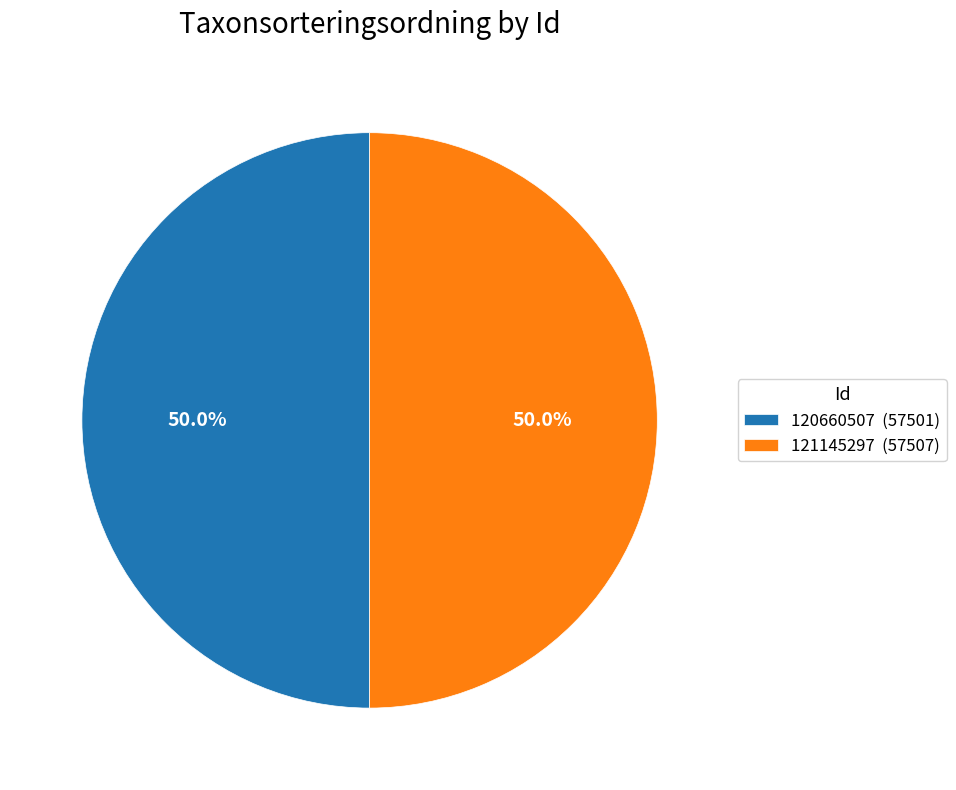

Approximately how many times larger is the value at 121145297 (57507) compared to 120660507 (57501)?

1.0